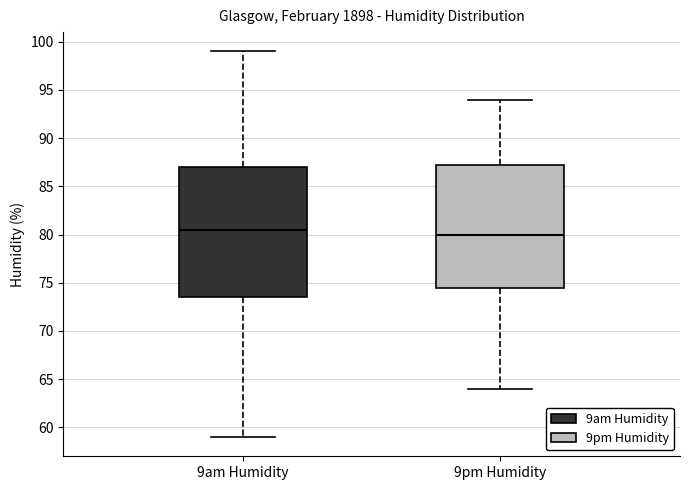

Where is the lower edge of the box for 9am Humidity on the y-axis? The values are not printed on the chart, so give them approximately, as read against the axis.

73.5